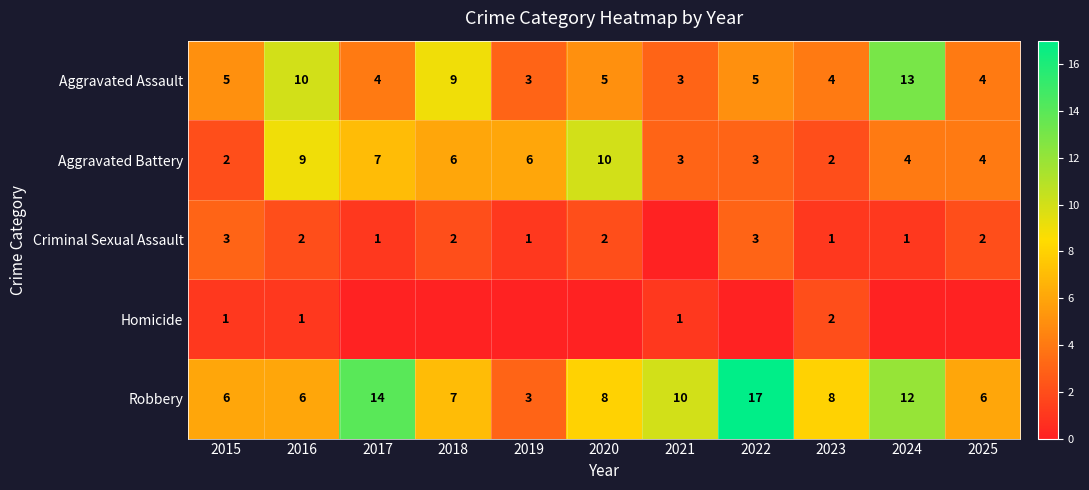

What is the sum of the Aggravated Assault values at 2022 and 2025?

9